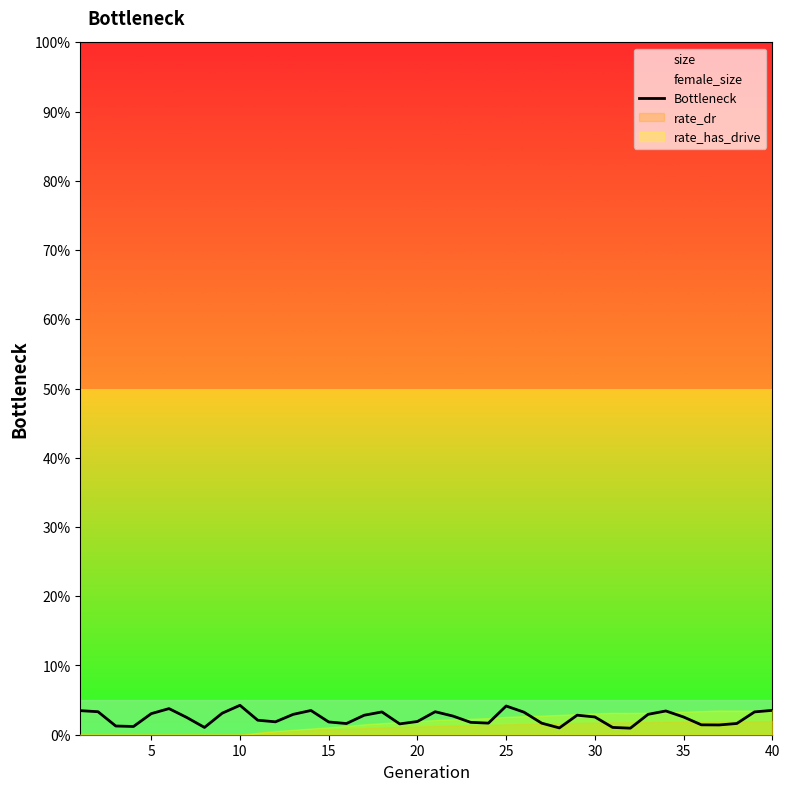

Which has a higher value, 40 or 35?

40